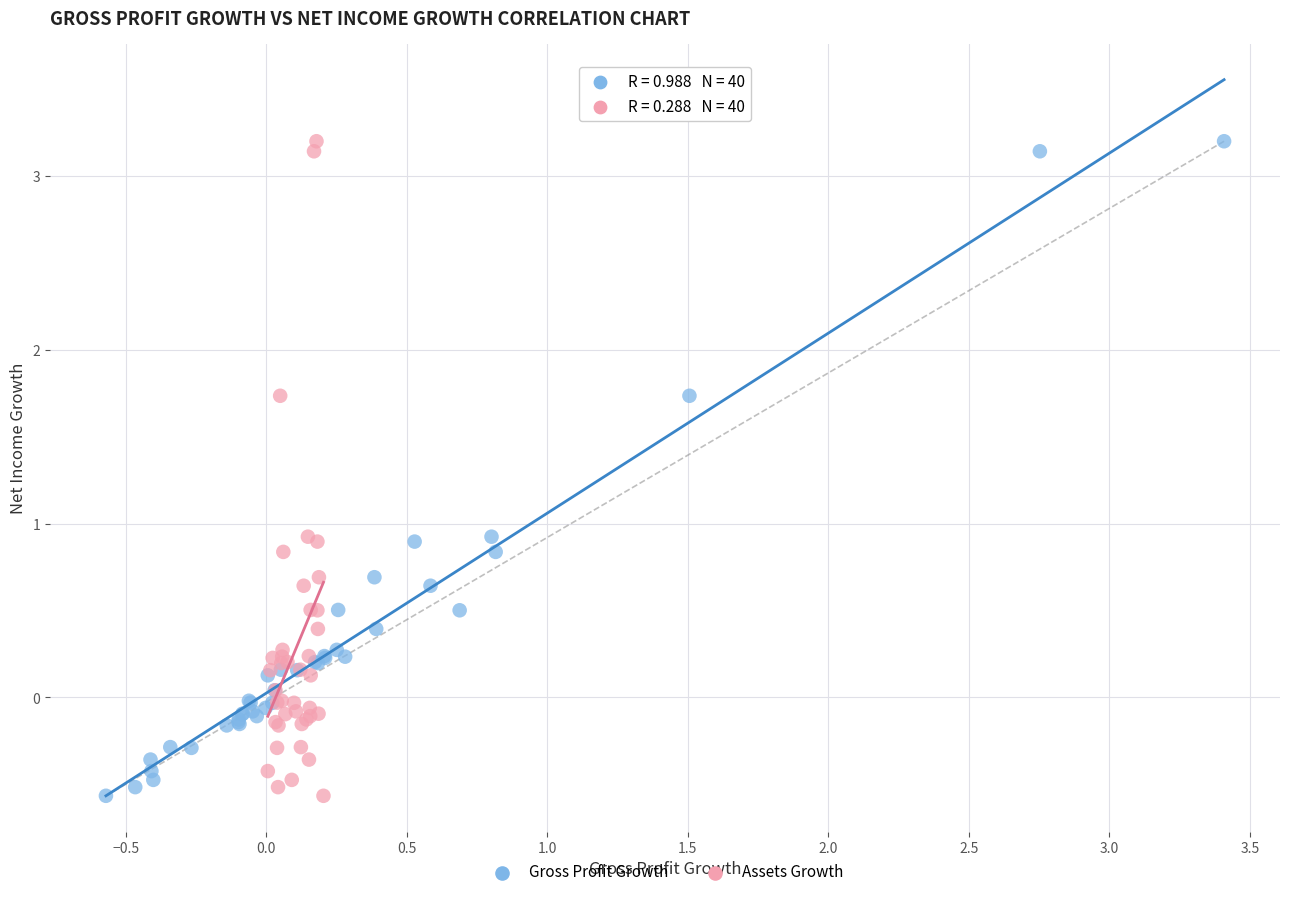

What are all the series names shown in the legend?

Gross Profit Growth, Assets Growth